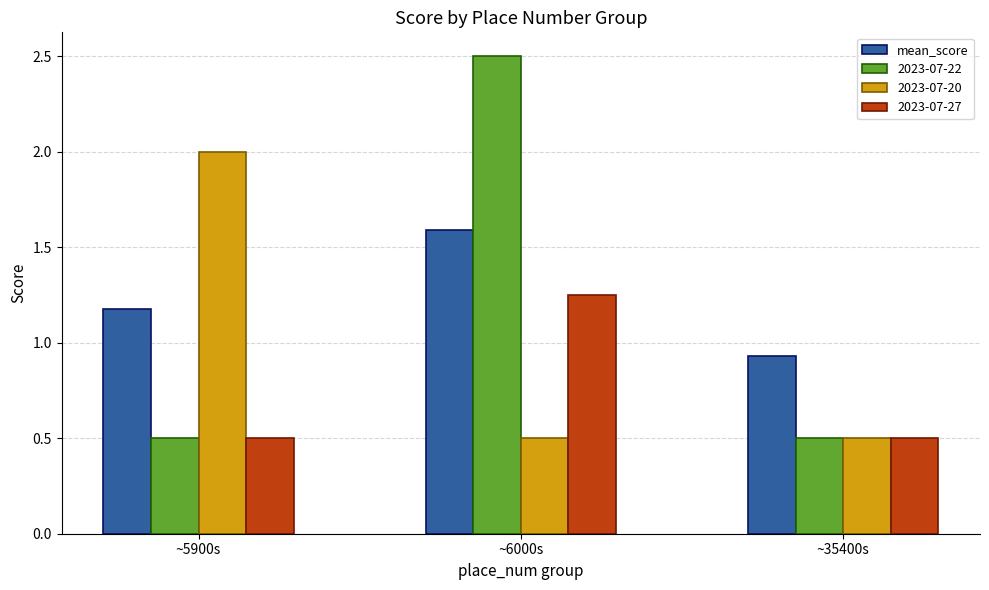

What is the difference between the maximum and minimum values in the 2023-07-20 series?

1.5